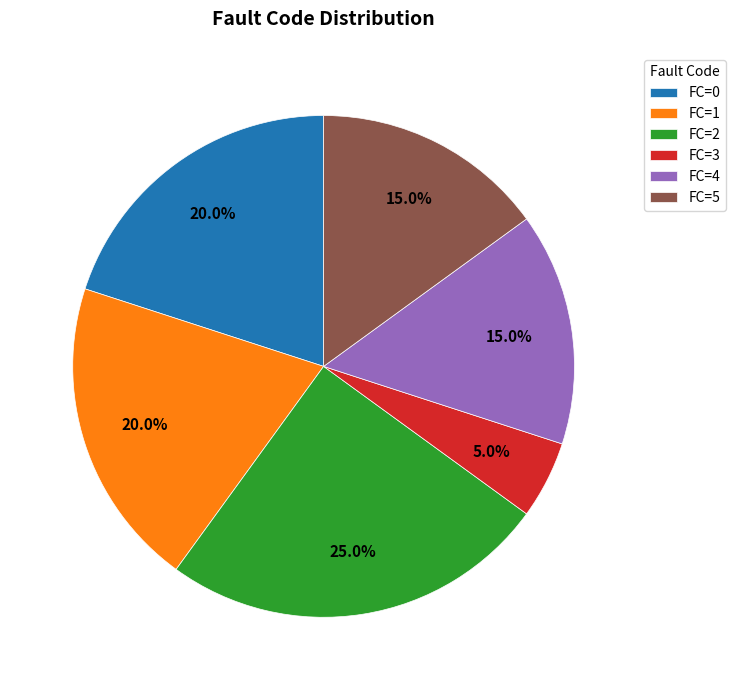

Which has a higher value, FC=3 or FC=2?

FC=2